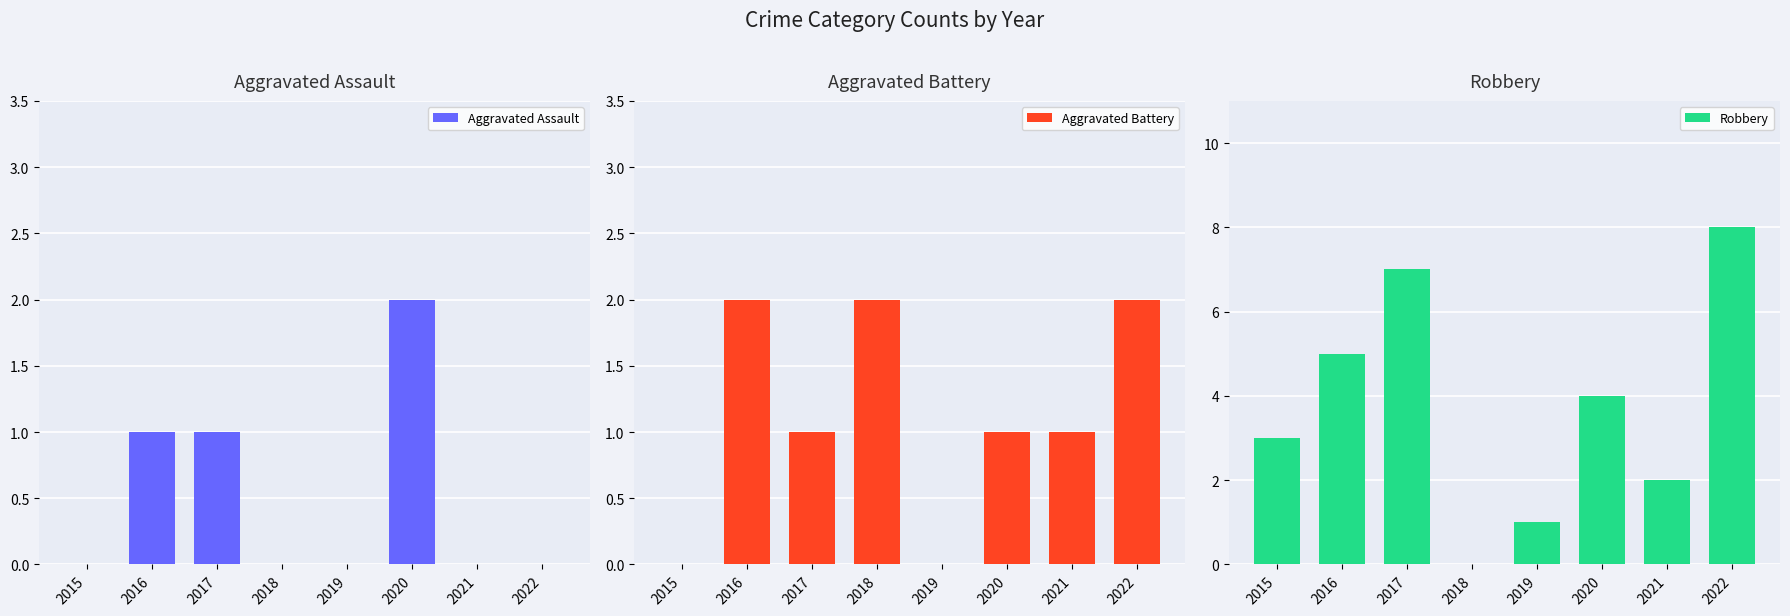

True or false: Aggravated Assault has a value of 1 at 2017.

True